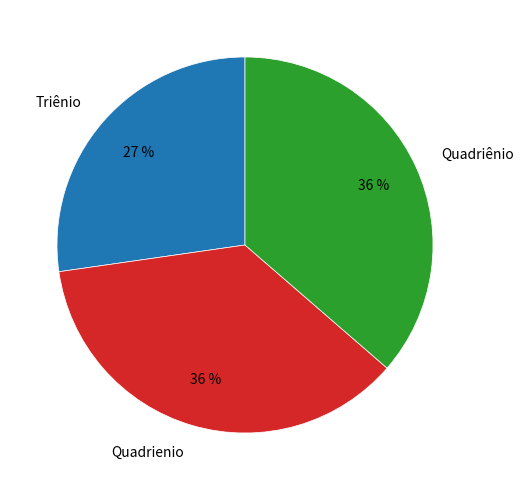

Is there any slice that represents more than half of the pie?

No